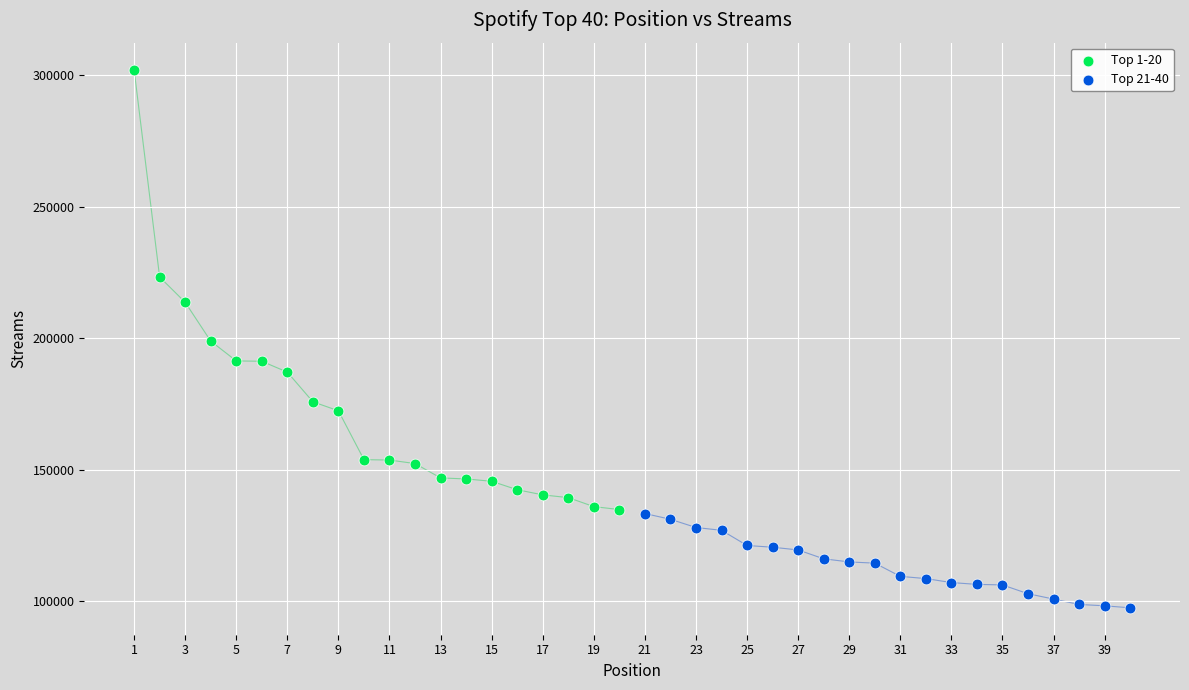

Which series reaches the maximum Y coordinate?

Top 1-20